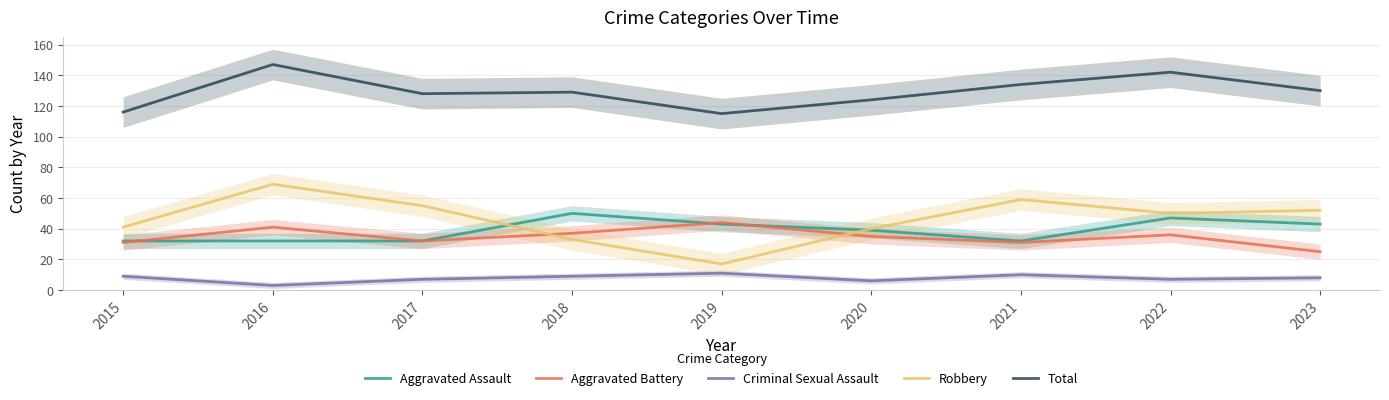

Reading left to right, what are all the values shown in this chart?

Aggravated Assault: 32	32	32	50	43	39	32	47	43
Aggravated Battery: 31	41	32	37	44	35	31	36	25
Criminal Sexual Assault: 9	3	7	9	11	6	10	7	8
Robbery: 41	69	55	33	17	40	59	50	52
Total: 116	147	128	129	115	124	134	142	130